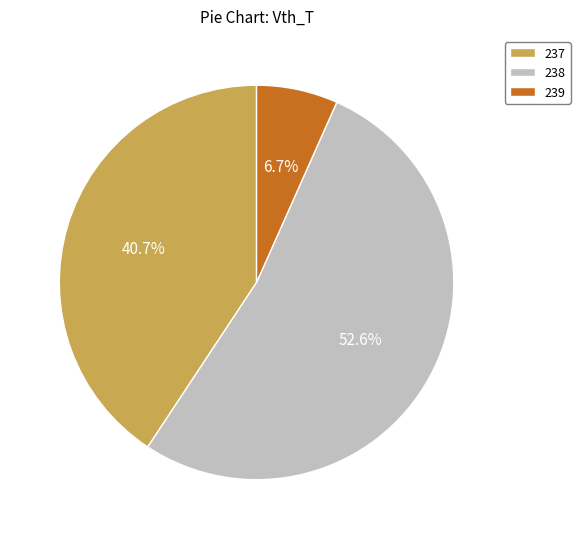

Does 238 represent more than half of the total?

Yes